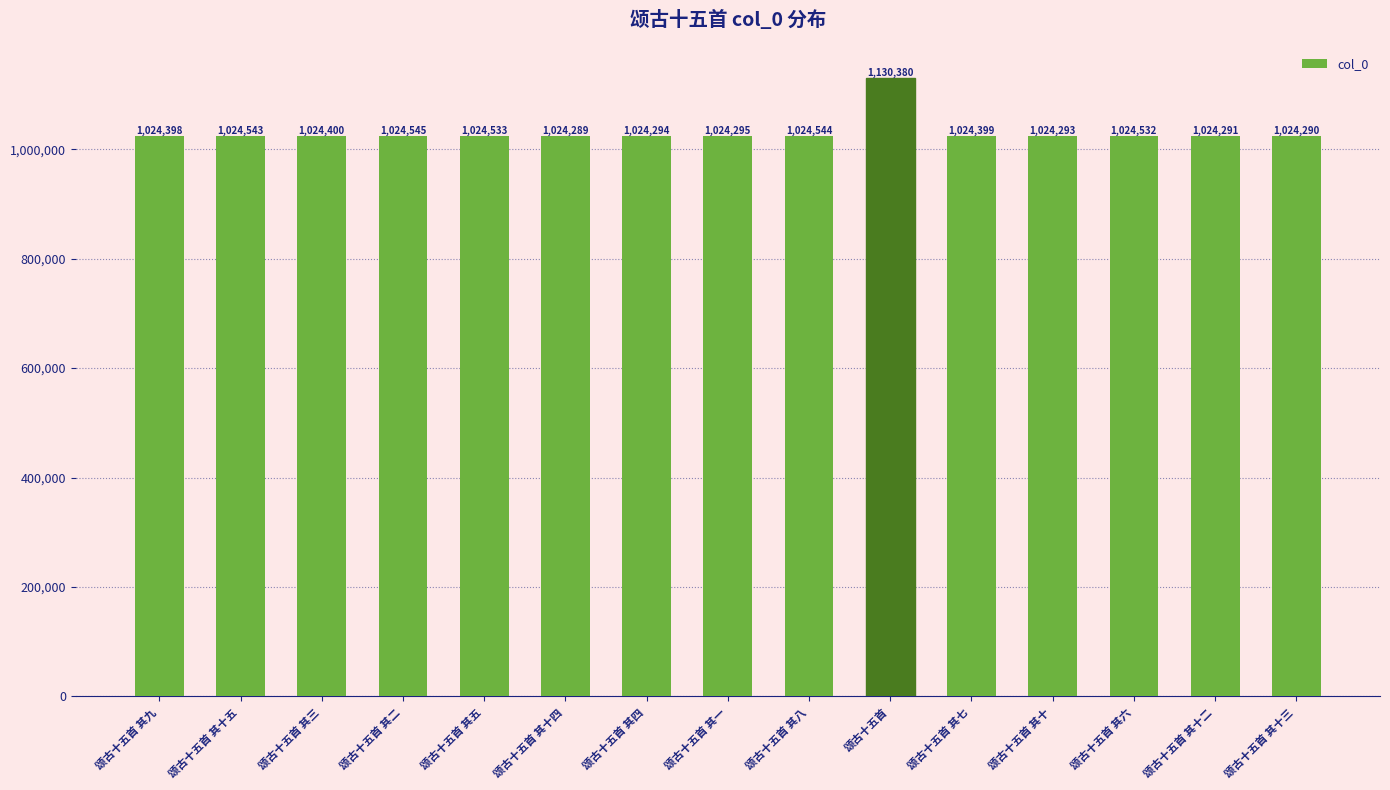

What is the ratio of the value at 颂古十五首 其十五 to the value at 颂古十五首 其一?

1.0